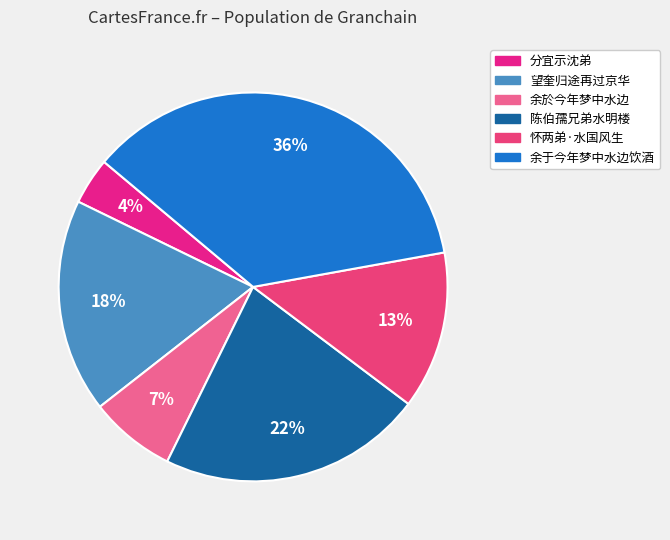

Is there a majority slice in this chart?

No